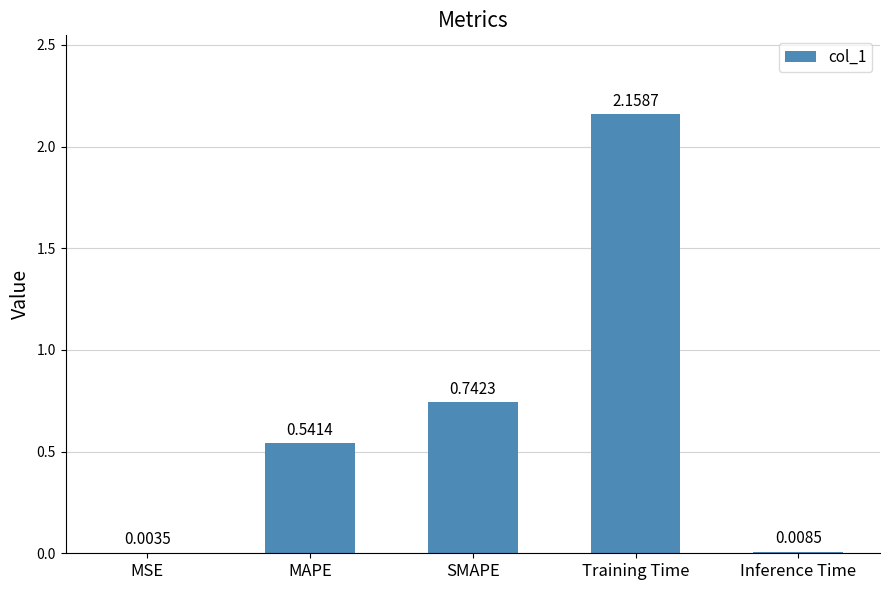

Which category has the highest value across all series?

Training Time